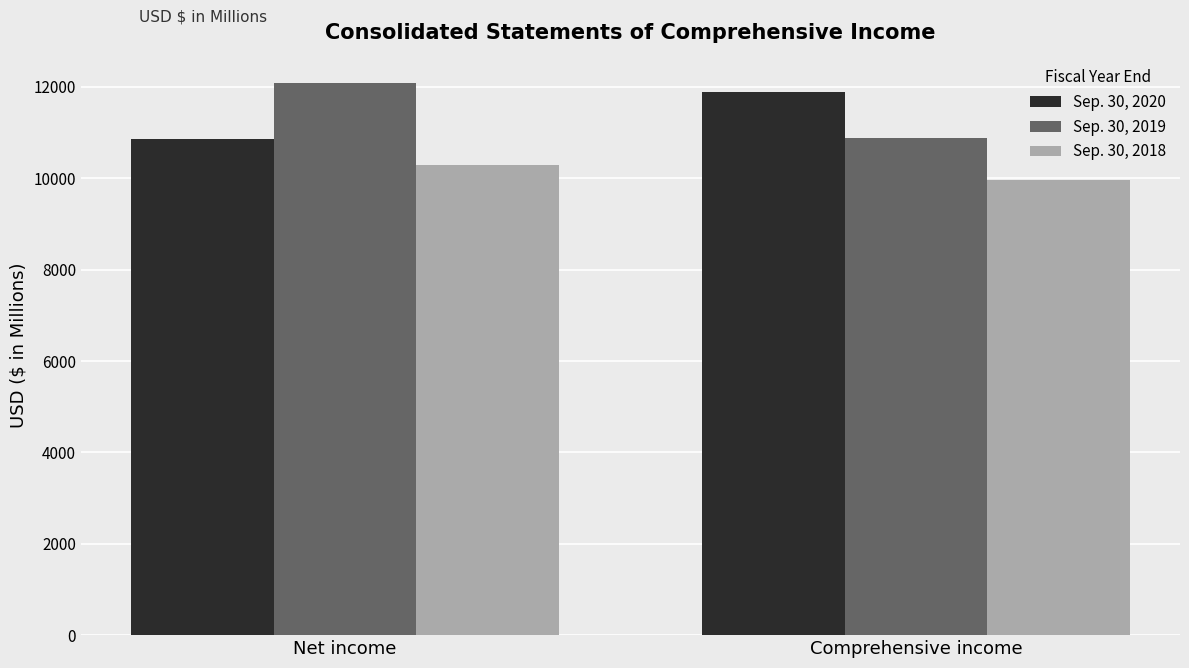

True or false: Sep. 30, 2018 has a value of 9970 at Comprehensive income.

True